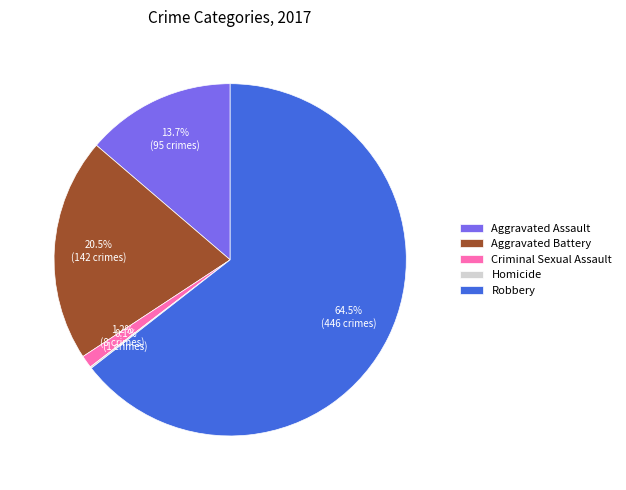

What is the majority slice?

Robbery